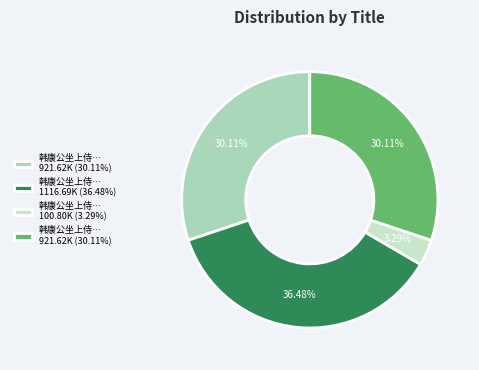

To the nearest percent, what is the difference between the largest and smallest slice percentages?

33%